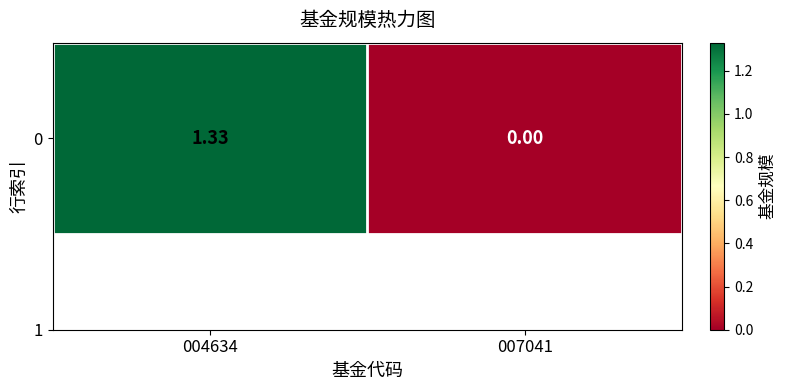

List the labels in order of value, largest first.

004634, 007041